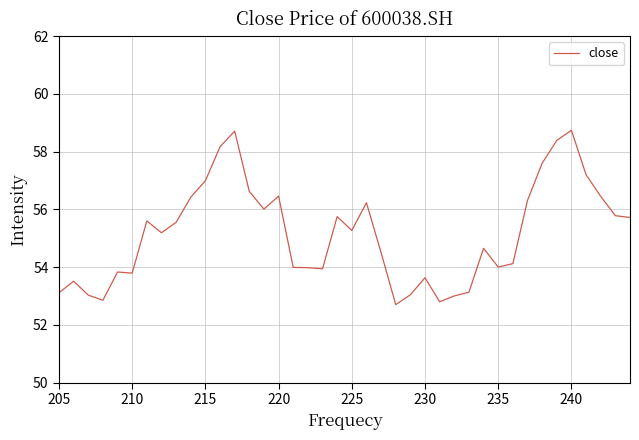

How many lines are shown in the chart?

1